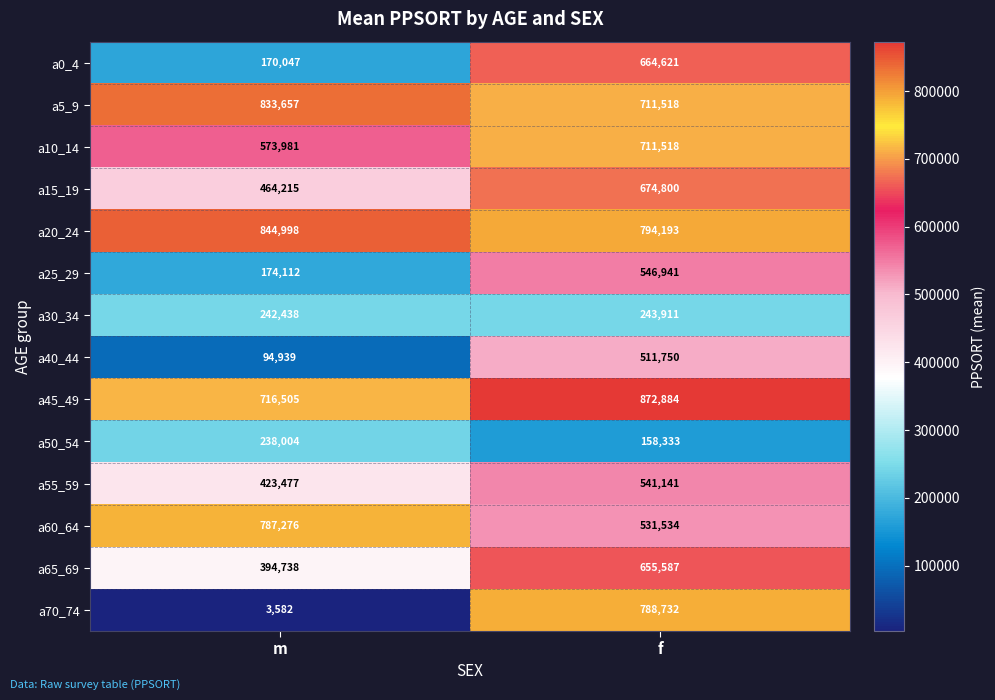

Where is a70_74 nearest to the value 396157?

m